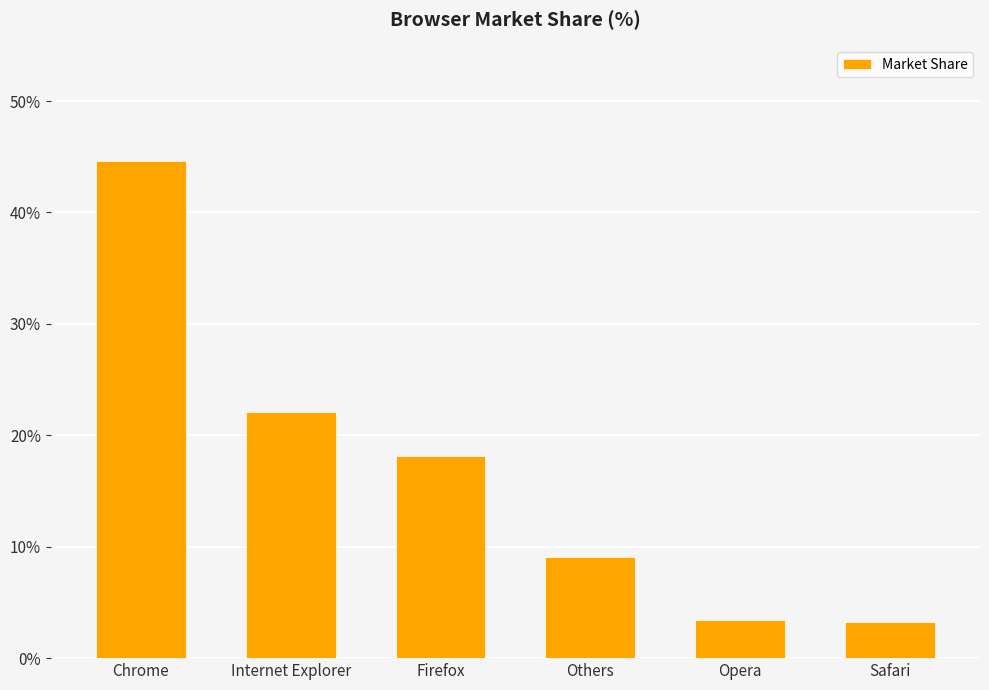

The chart shows a value of 7.7 at Firefox. True or false?

False